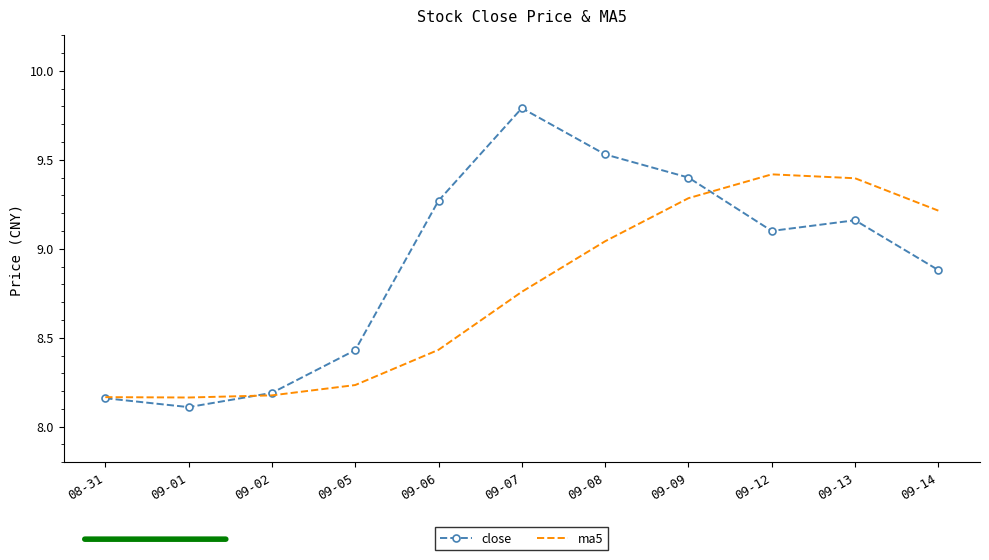

What position from the left is 09-08?

7